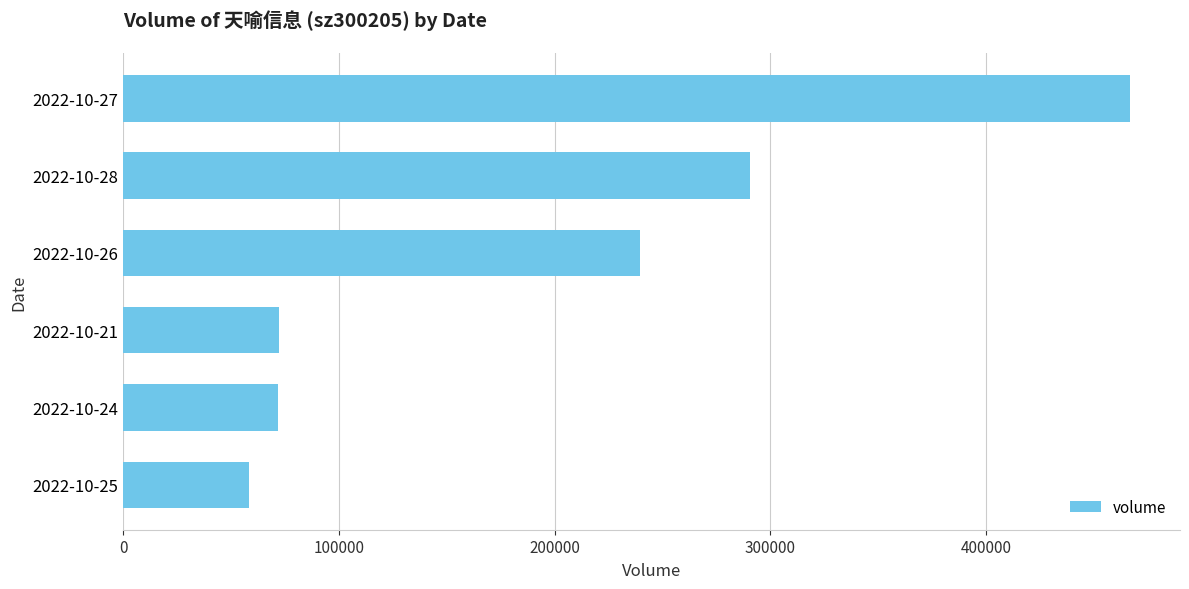

How many data points does each series have?

6